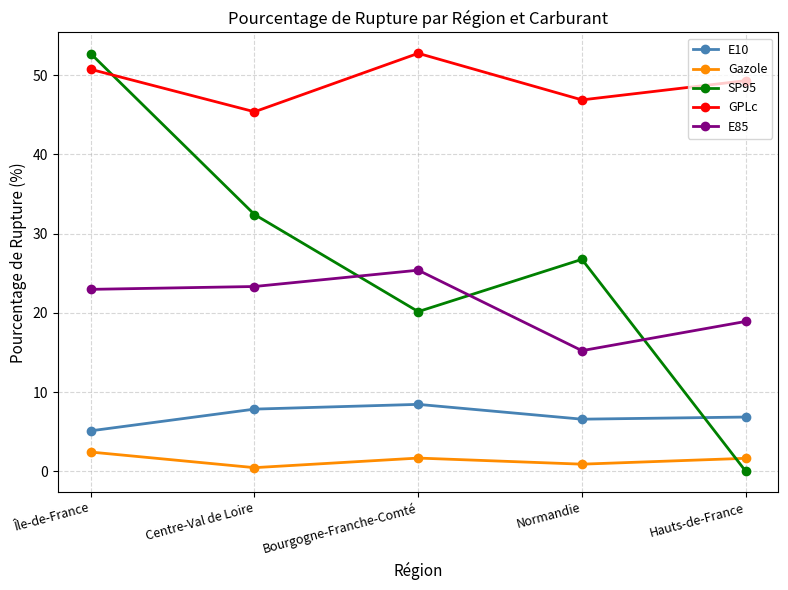

What is the lowest value of the E10 series?

5.1